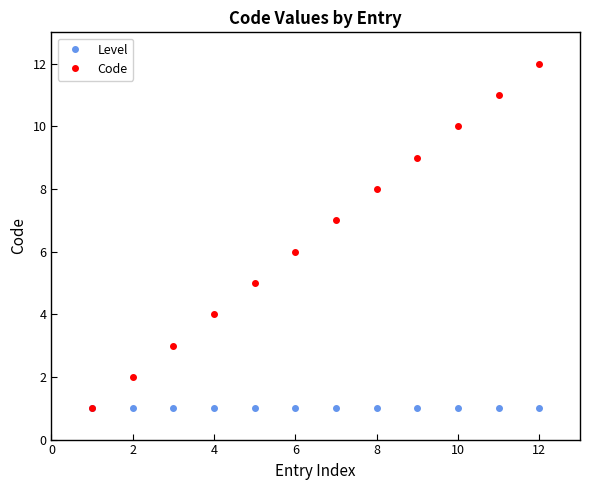

Which series has the widest spread of values?

Code